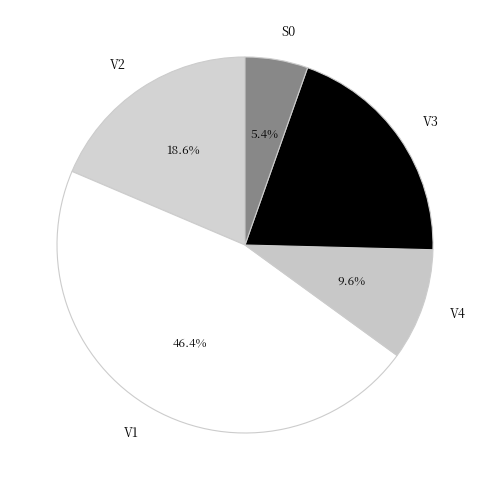

To the nearest percent, what portion does V1 represent?

46%